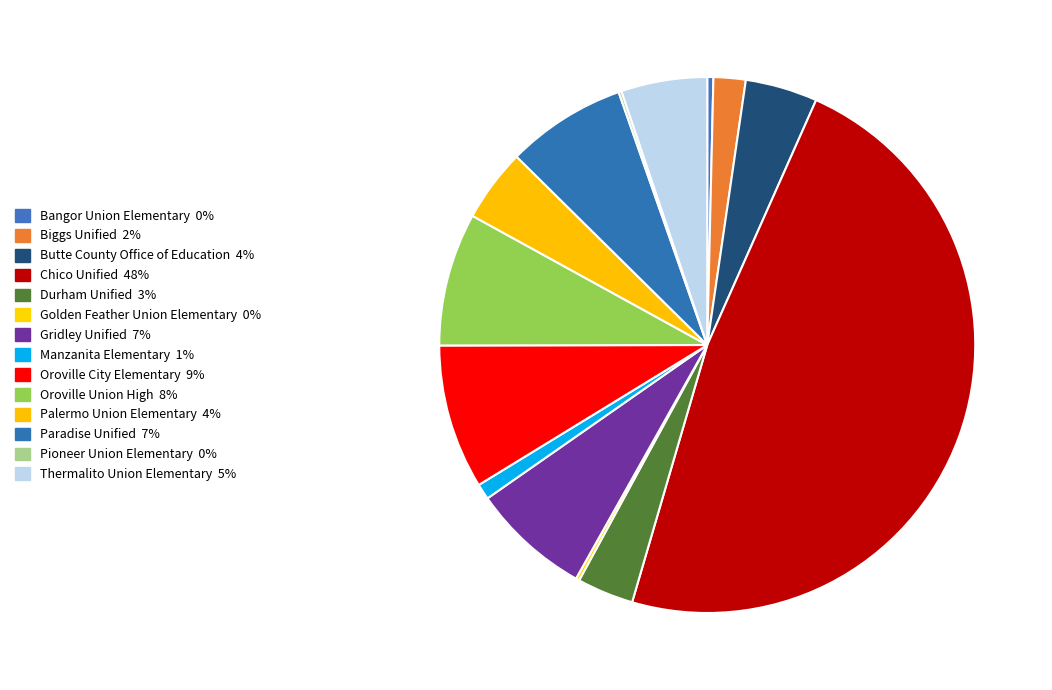

Which has a higher value, Butte County Office of Education or Oroville City Elementary?

Oroville City Elementary